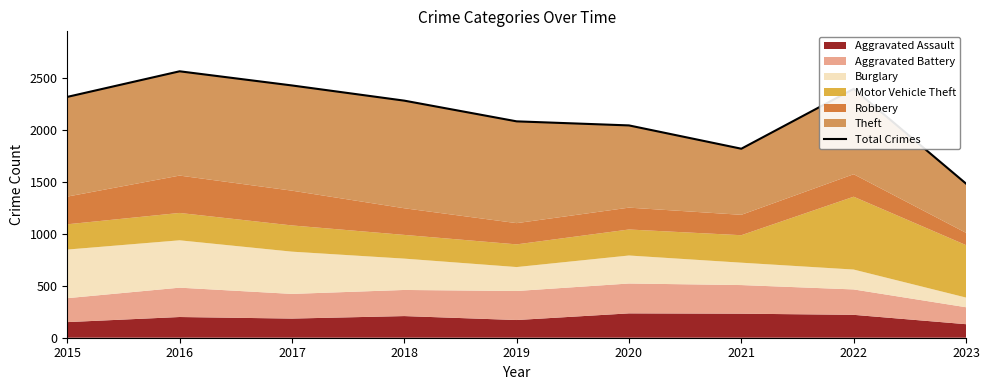

At which category does the data reach its first local peak?

2016